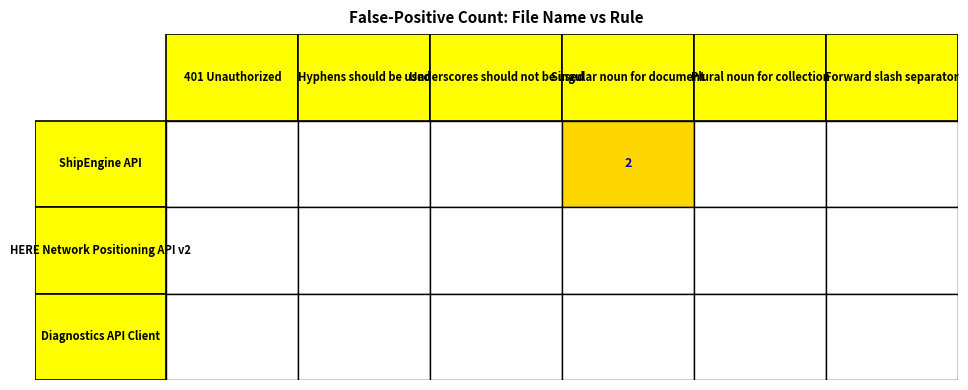

Which series has the largest range (max minus min)?

ShipEngine API